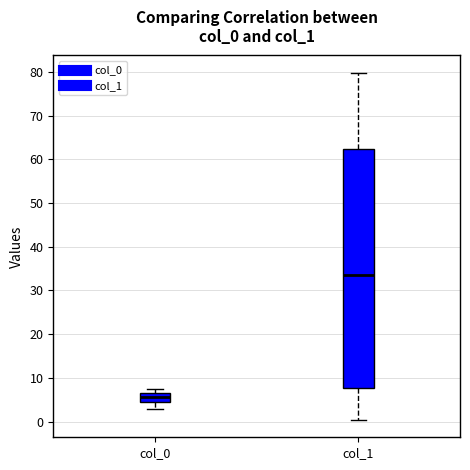

Reading left to right, read every box against the y-axis: the position of its median line, the range the box covers, and the ends of its whiskers. The values are not printed on the chart, so give them approximately, as read against the axis.

col_0: median 5 (inside the box), box 5 to 6, whiskers 3 to 7
col_1: median 33, box 8 to 62, whiskers 0 to 80